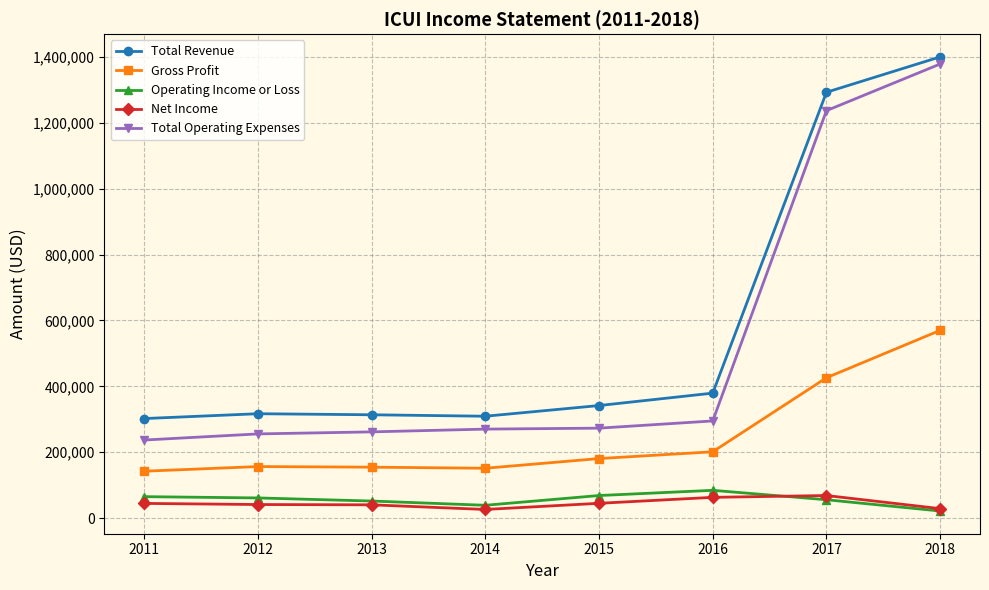

True or false: Total Operating Expenses and Total Revenue cross at least once.

False